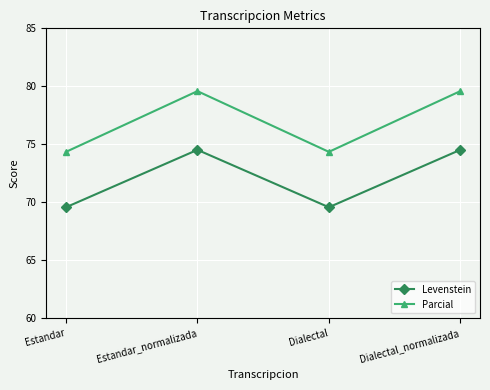

At which category does Levenstein reach its first local valley?

Dialectal